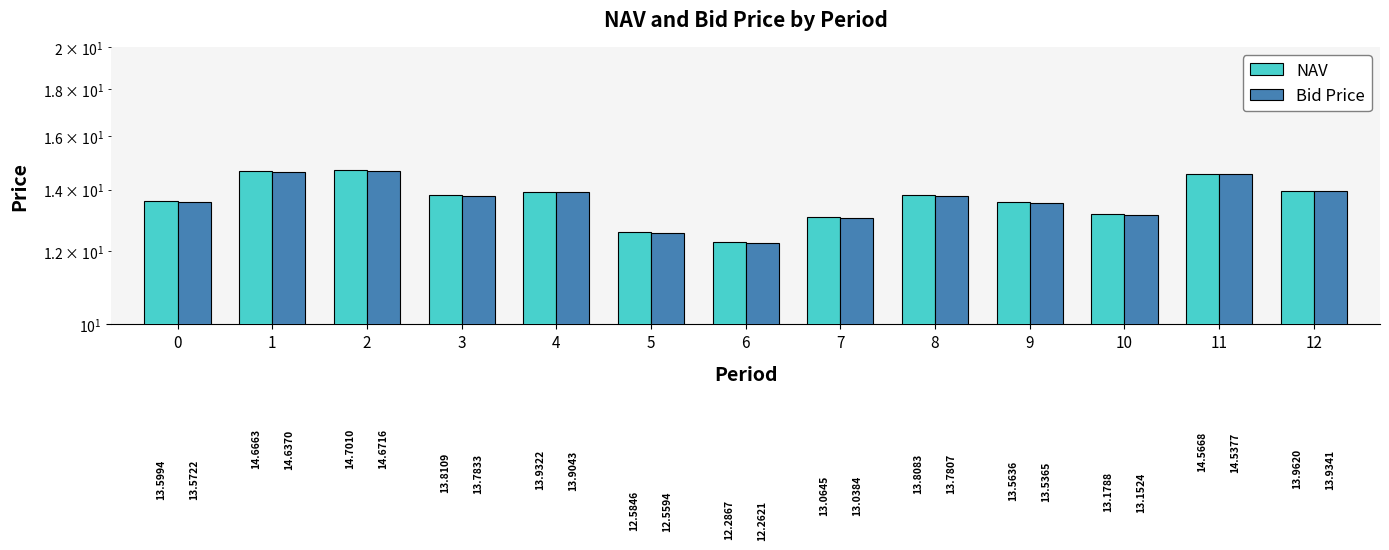

What is the difference between the maximum and minimum values in the NAV series?

2.4